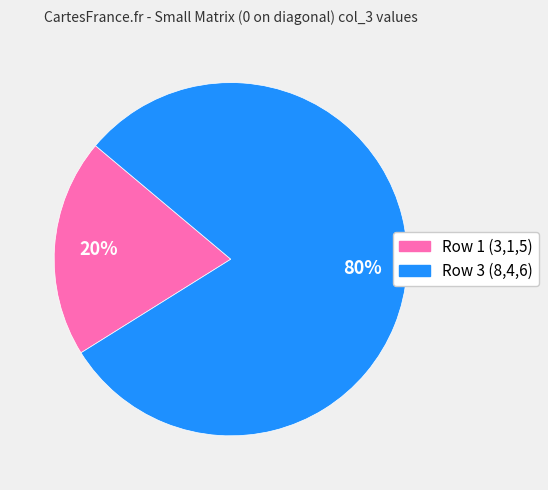

To the nearest percent, what is the difference between the largest and smallest slice percentages?

60%